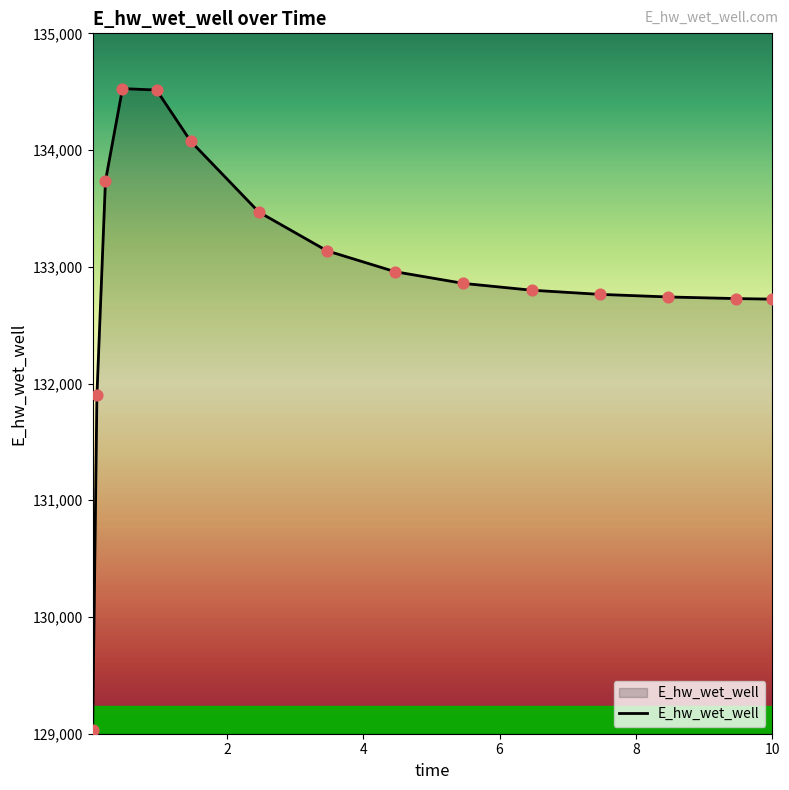

What is the greatest value displayed?

134526.6